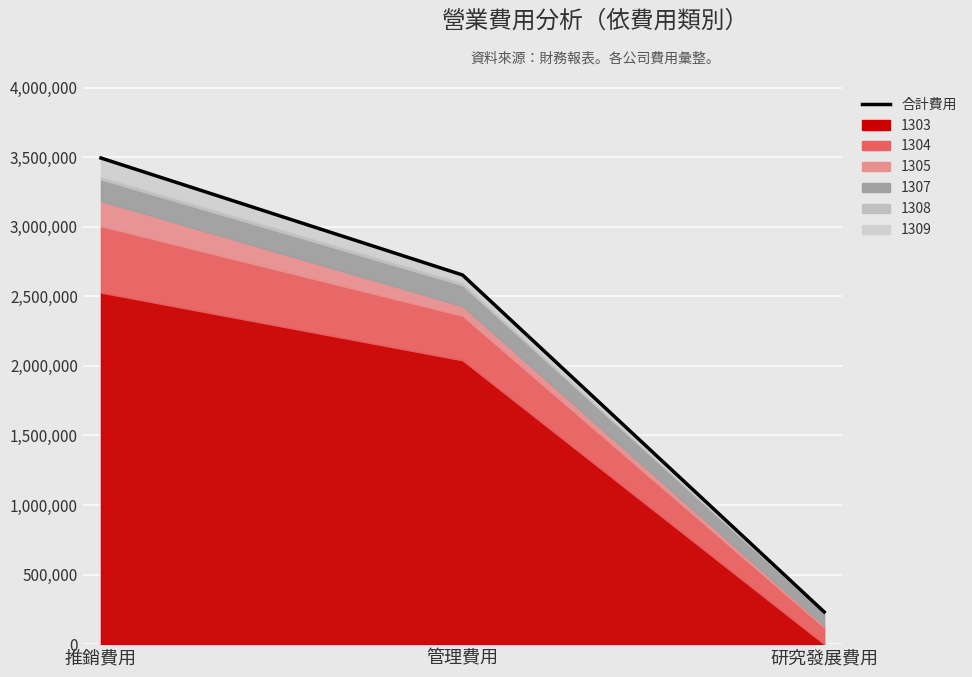

What is the value of the 1st point from the left?

3493849